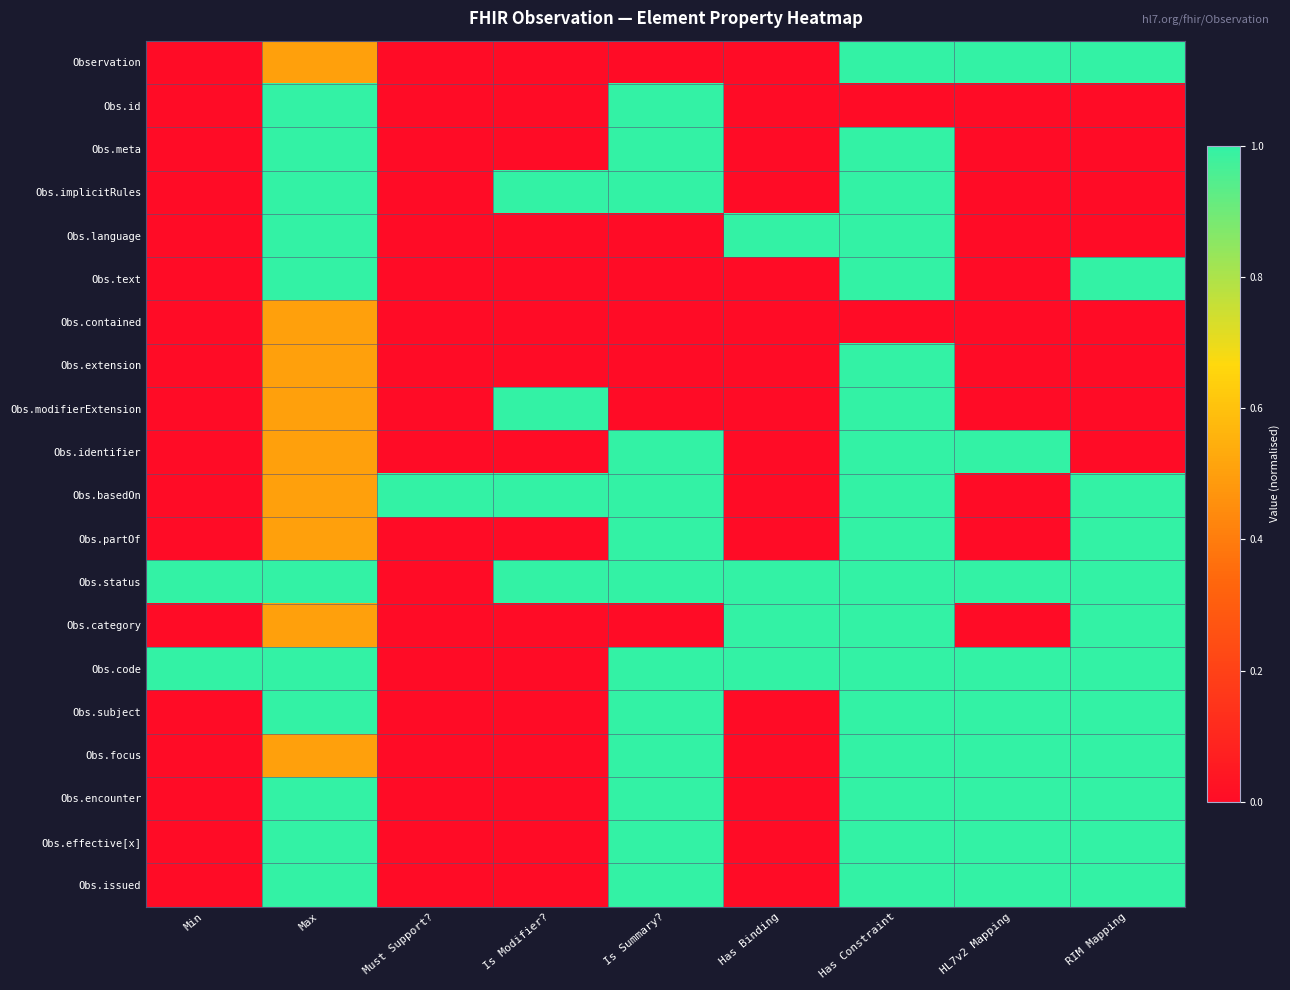

Reading right to left, transcribe all the data shown in this chart.

Observation: RIM Mapping=1.0	HL7v2 Mapping=1.0	Has Constraint=1.0	Has Binding=0.0	Is Summary?=0.0	Is Modifier?=0.0	Must Support?=0.0	Max=0.5	Min=0.0
Obs.id: RIM Mapping=0.0	HL7v2 Mapping=0.0	Has Constraint=0.0	Has Binding=0.0	Is Summary?=1.0	Is Modifier?=0.0	Must Support?=0.0	Max=1.0	Min=0.0
Obs.meta: RIM Mapping=0.0	HL7v2 Mapping=0.0	Has Constraint=1.0	Has Binding=0.0	Is Summary?=1.0	Is Modifier?=0.0	Must Support?=0.0	Max=1.0	Min=0.0
Obs.implicitRules: RIM Mapping=0.0	HL7v2 Mapping=0.0	Has Constraint=1.0	Has Binding=0.0	Is Summary?=1.0	Is Modifier?=1.0	Must Support?=0.0	Max=1.0	Min=0.0
Obs.language: RIM Mapping=0.0	HL7v2 Mapping=0.0	Has Constraint=1.0	Has Binding=1.0	Is Summary?=0.0	Is Modifier?=0.0	Must Support?=0.0	Max=1.0	Min=0.0
Obs.text: RIM Mapping=1.0	HL7v2 Mapping=0.0	Has Constraint=1.0	Has Binding=0.0	Is Summary?=0.0	Is Modifier?=0.0	Must Support?=0.0	Max=1.0	Min=0.0
Obs.contained: RIM Mapping=0.0	HL7v2 Mapping=0.0	Has Constraint=0.0	Has Binding=0.0	Is Summary?=0.0	Is Modifier?=0.0	Must Support?=0.0	Max=0.5	Min=0.0
Obs.extension: RIM Mapping=0.0	HL7v2 Mapping=0.0	Has Constraint=1.0	Has Binding=0.0	Is Summary?=0.0	Is Modifier?=0.0	Must Support?=0.0	Max=0.5	Min=0.0
Obs.modifierExtension: RIM Mapping=0.0	HL7v2 Mapping=0.0	Has Constraint=1.0	Has Binding=0.0	Is Summary?=0.0	Is Modifier?=1.0	Must Support?=0.0	Max=0.5	Min=0.0
Obs.identifier: RIM Mapping=0.0	HL7v2 Mapping=1.0	Has Constraint=1.0	Has Binding=0.0	Is Summary?=1.0	Is Modifier?=0.0	Must Support?=0.0	Max=0.5	Min=0.0
Obs.basedOn: RIM Mapping=1.0	HL7v2 Mapping=0.0	Has Constraint=1.0	Has Binding=0.0	Is Summary?=1.0	Is Modifier?=1.0	Must Support?=1.0	Max=0.5	Min=0.0
Obs.partOf: RIM Mapping=1.0	HL7v2 Mapping=0.0	Has Constraint=1.0	Has Binding=0.0	Is Summary?=1.0	Is Modifier?=0.0	Must Support?=0.0	Max=0.5	Min=0.0
Obs.status: RIM Mapping=1.0	HL7v2 Mapping=1.0	Has Constraint=1.0	Has Binding=1.0	Is Summary?=1.0	Is Modifier?=1.0	Must Support?=0.0	Max=1.0	Min=1.0
Obs.category: RIM Mapping=1.0	HL7v2 Mapping=0.0	Has Constraint=1.0	Has Binding=1.0	Is Summary?=0.0	Is Modifier?=0.0	Must Support?=0.0	Max=0.5	Min=0.0
Obs.code: RIM Mapping=1.0	HL7v2 Mapping=1.0	Has Constraint=1.0	Has Binding=1.0	Is Summary?=1.0	Is Modifier?=0.0	Must Support?=0.0	Max=1.0	Min=1.0
Obs.subject: RIM Mapping=1.0	HL7v2 Mapping=1.0	Has Constraint=1.0	Has Binding=0.0	Is Summary?=1.0	Is Modifier?=0.0	Must Support?=0.0	Max=1.0	Min=0.0
Obs.focus: RIM Mapping=1.0	HL7v2 Mapping=1.0	Has Constraint=1.0	Has Binding=0.0	Is Summary?=1.0	Is Modifier?=0.0	Must Support?=0.0	Max=0.5	Min=0.0
Obs.encounter: RIM Mapping=1.0	HL7v2 Mapping=1.0	Has Constraint=1.0	Has Binding=0.0	Is Summary?=1.0	Is Modifier?=0.0	Must Support?=0.0	Max=1.0	Min=0.0
Obs.effective[x]: RIM Mapping=1.0	HL7v2 Mapping=1.0	Has Constraint=1.0	Has Binding=0.0	Is Summary?=1.0	Is Modifier?=0.0	Must Support?=0.0	Max=1.0	Min=0.0
Obs.issued: RIM Mapping=1.0	HL7v2 Mapping=1.0	Has Constraint=1.0	Has Binding=0.0	Is Summary?=1.0	Is Modifier?=0.0	Must Support?=0.0	Max=1.0	Min=0.0